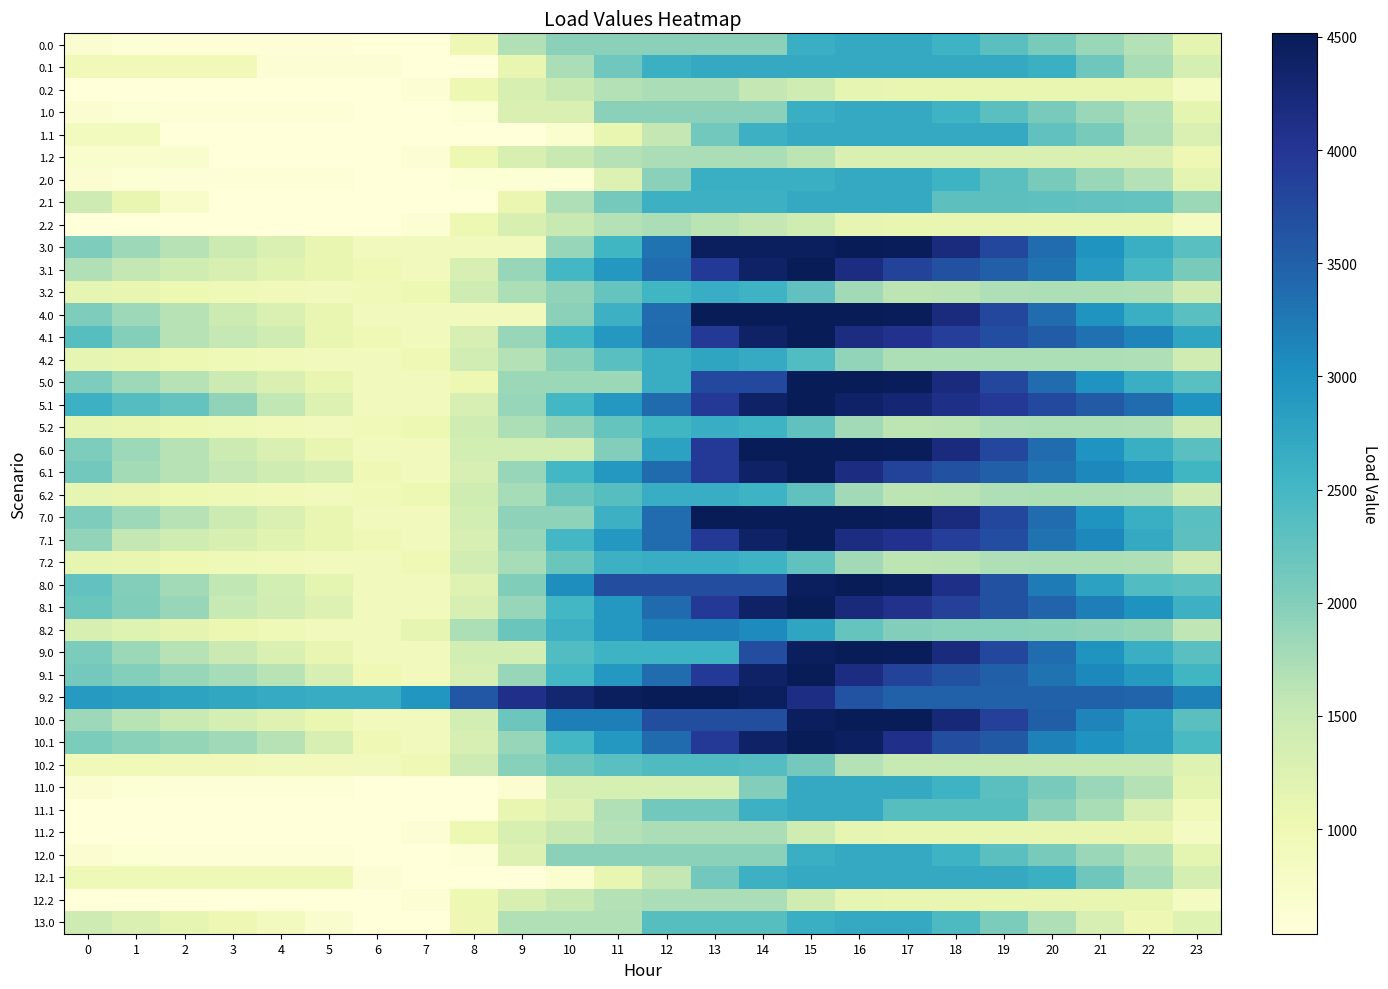

What is the greatest value displayed?

4516.0